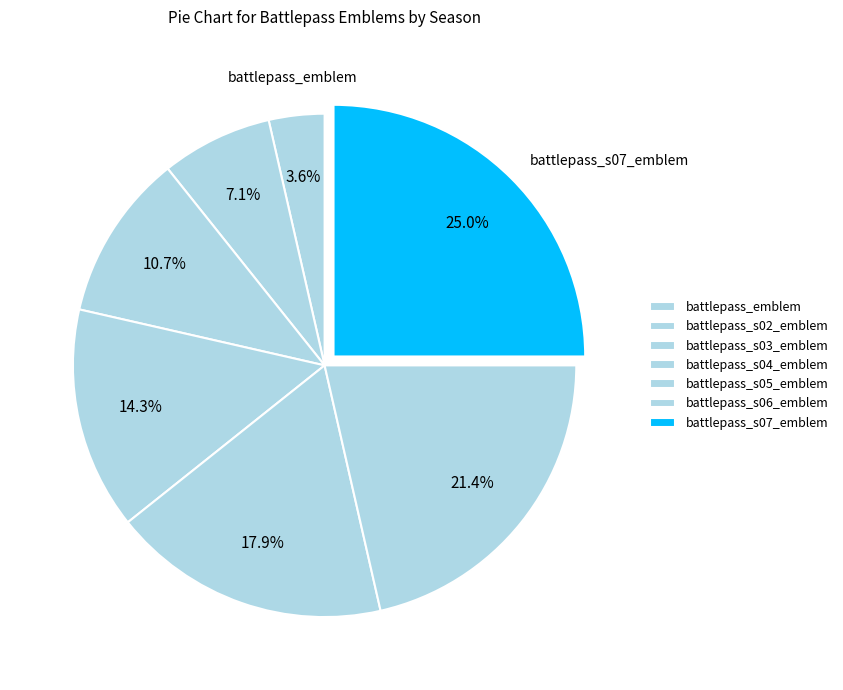

How many segments does this pie chart have?

7